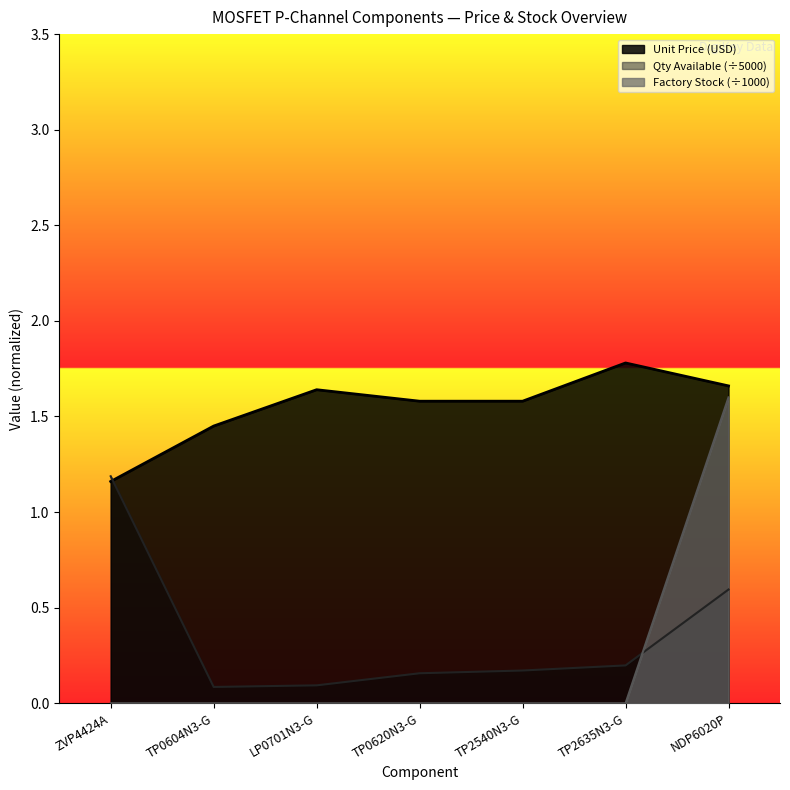

Does the chart display data point markers on the line(s)?

No